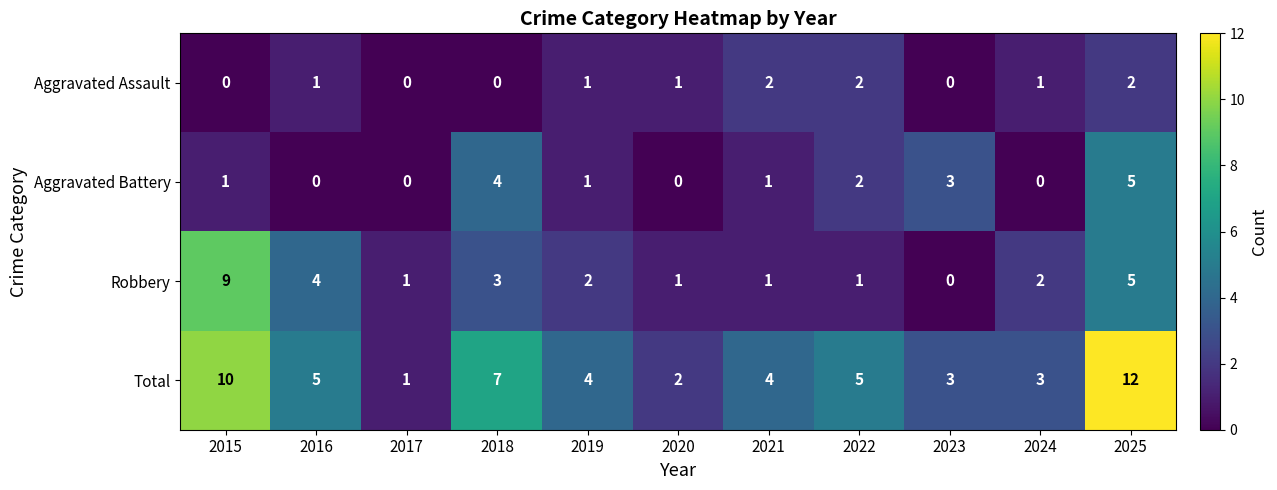

What is the spread (max minus min) of values at 2022?

4